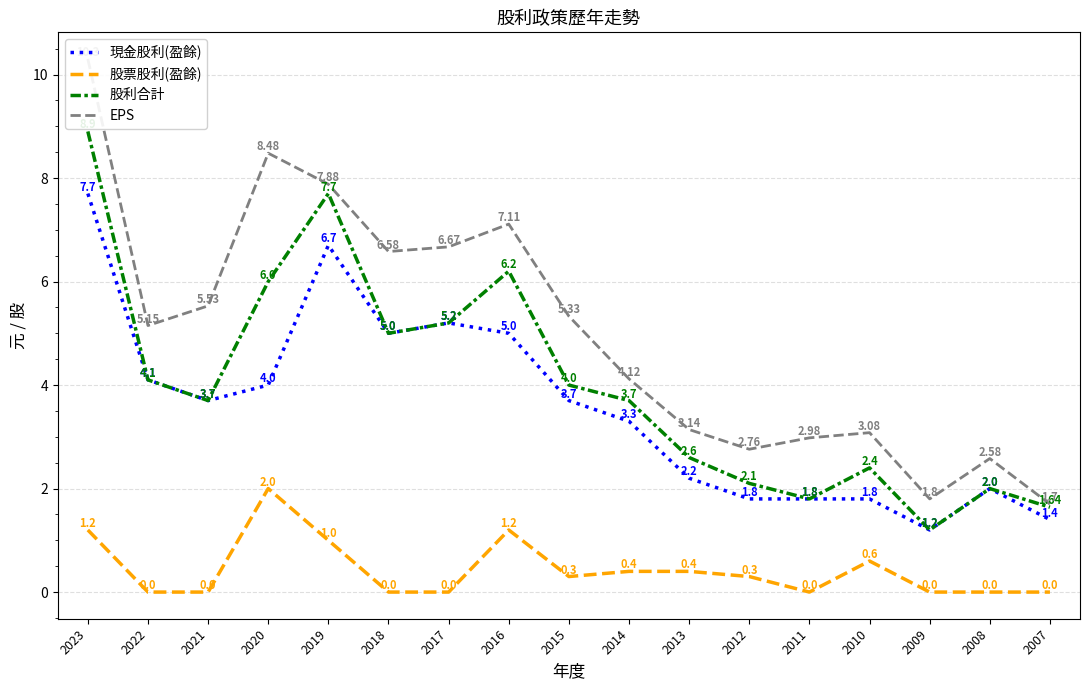

How many data points in 現金股利(盈餘) are less than 3?

7